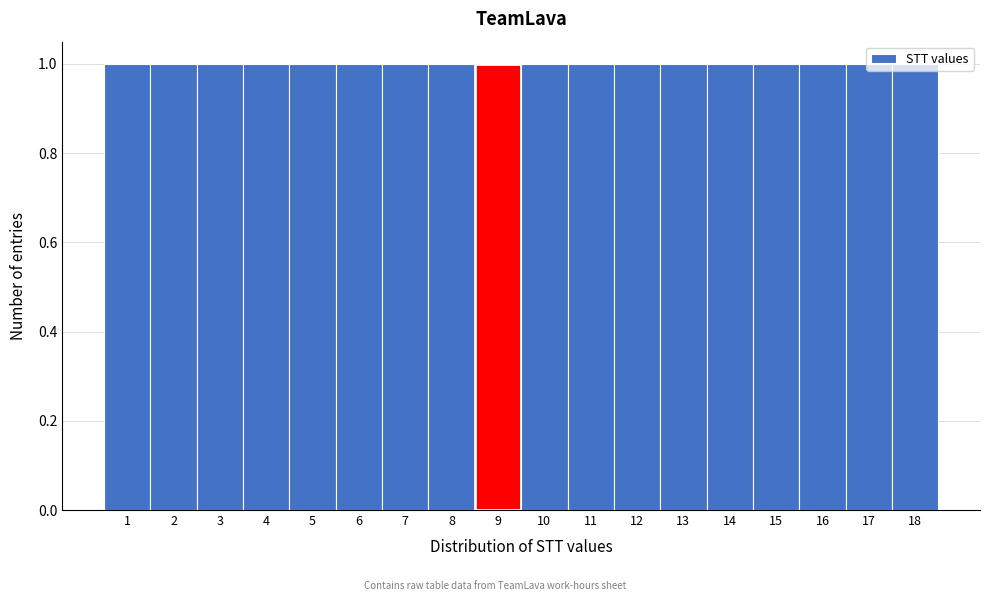

What is the height of the bar covering 17.5 to 18.5 on the x-axis? The values are not printed on the chart, so give them approximately, as read against the axis.

1